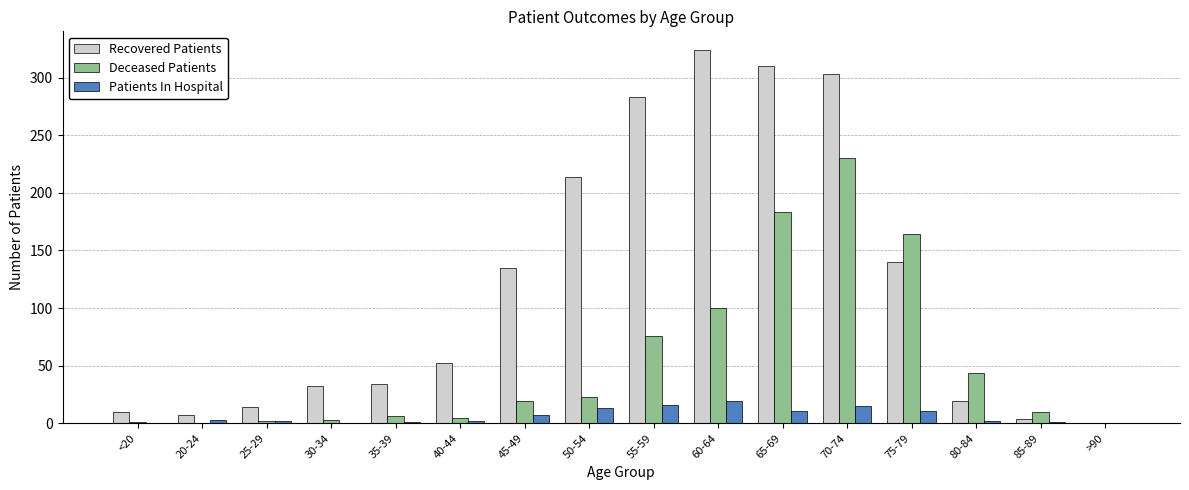

The value of Deceased Patients at 60-64 is 139. True or false?

False